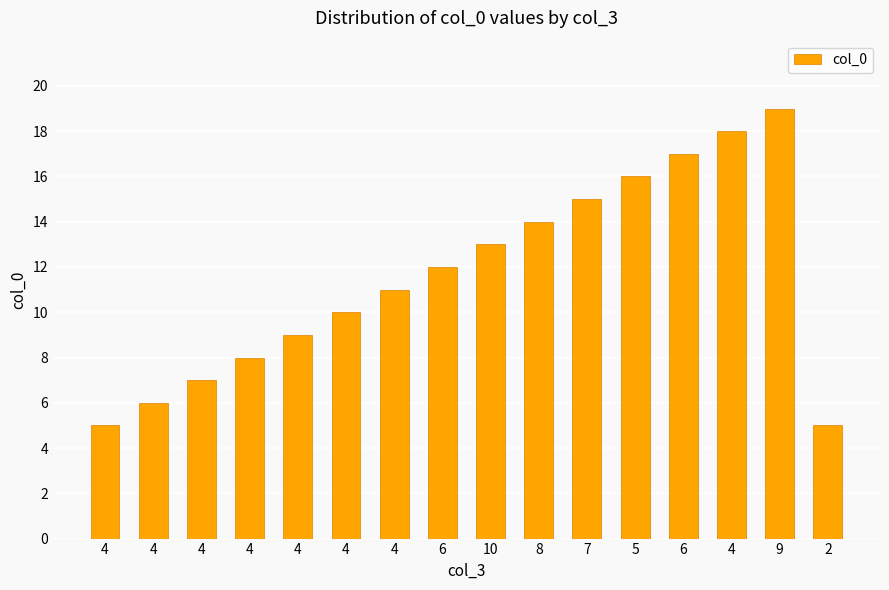

Reading right to left, extract all data points from this chart.

2=5	9=19	4=18	6=17	5=16	7=15	8=14	10=13	6=12	4=11	4=10	4=9	4=8	4=7	4=6	4=5